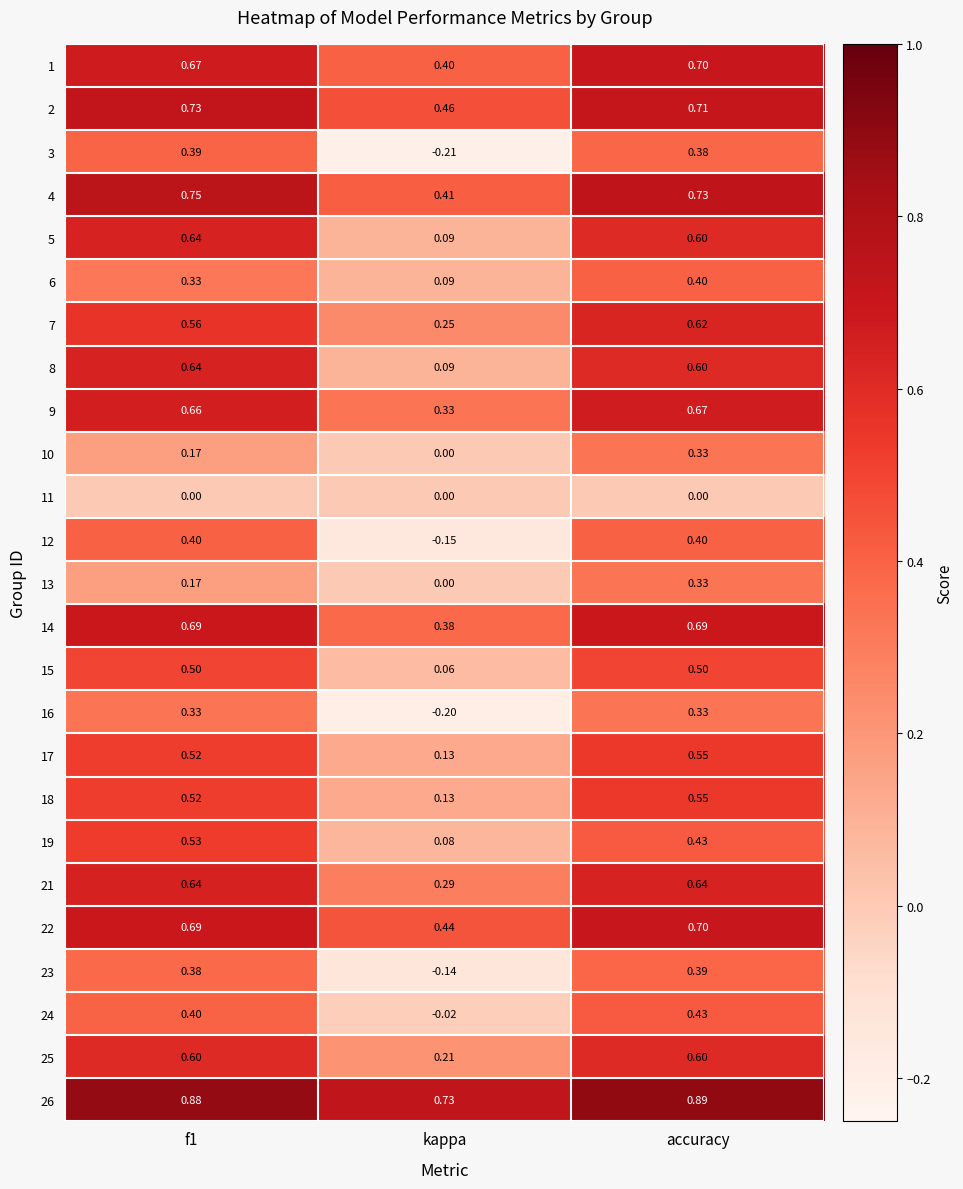

At how many categories does at least one series exceed 0?

3